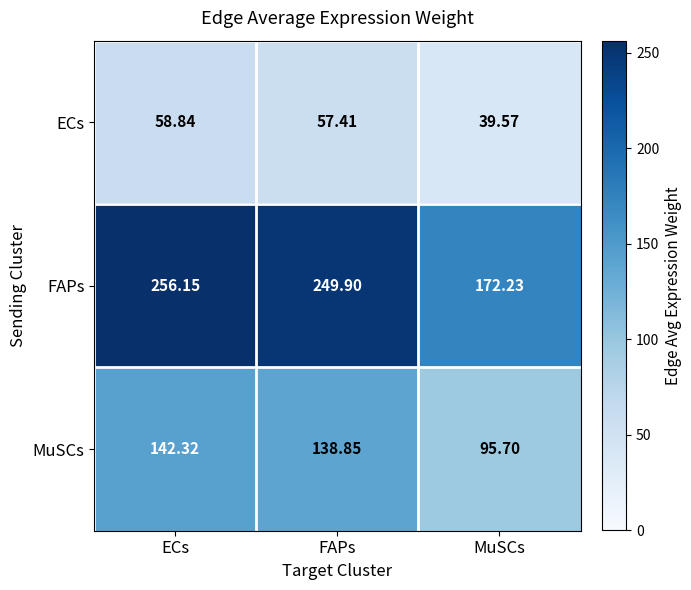

Where is ECs nearest to the value 49?

FAPs